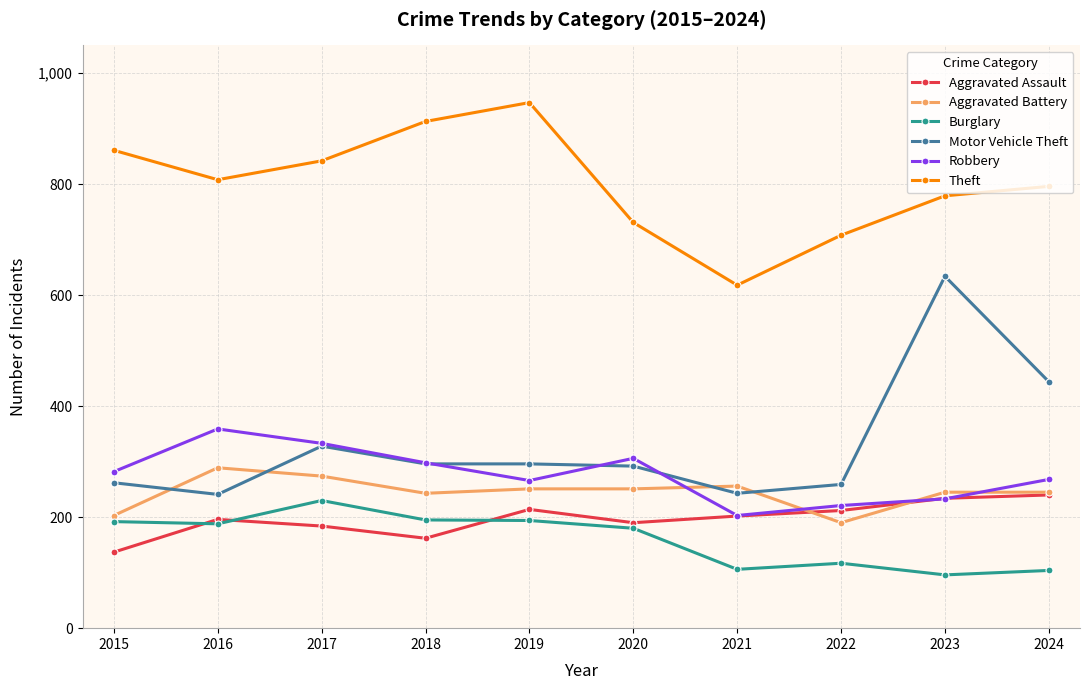

At which category does Burglary reach its first local peak?

2017